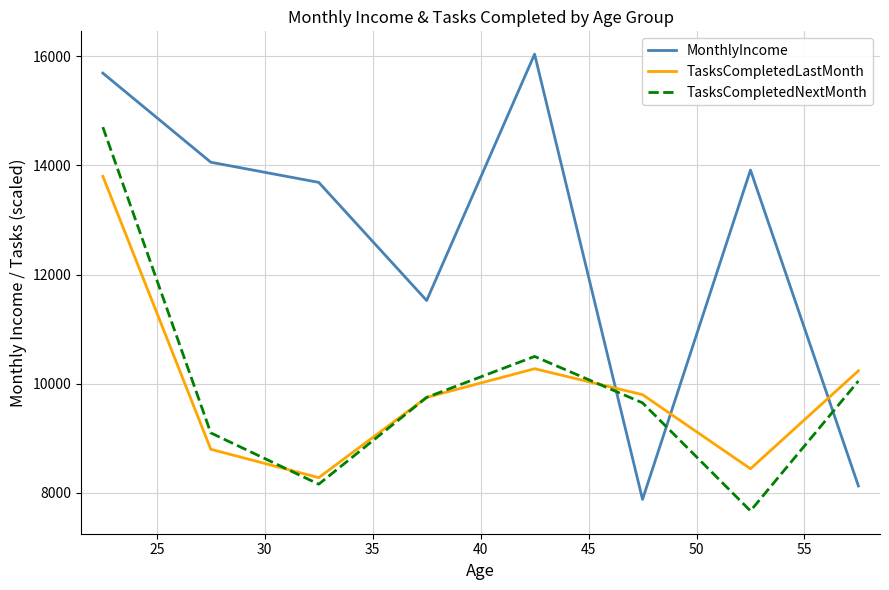

How many times do TasksCompletedNextMonth and MonthlyIncome cross each other?

3